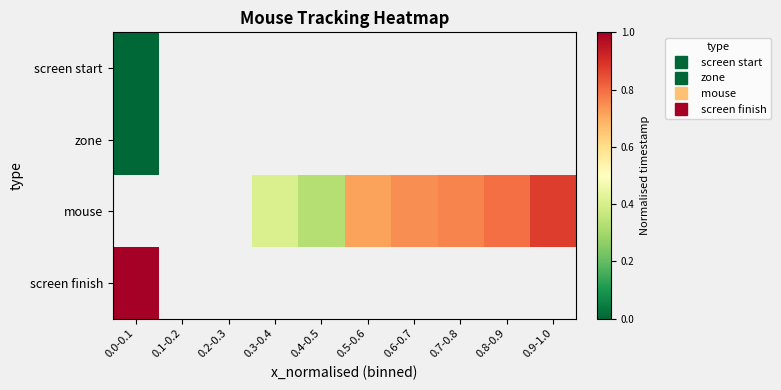

At how many categories does at least one series exceed 0?

8